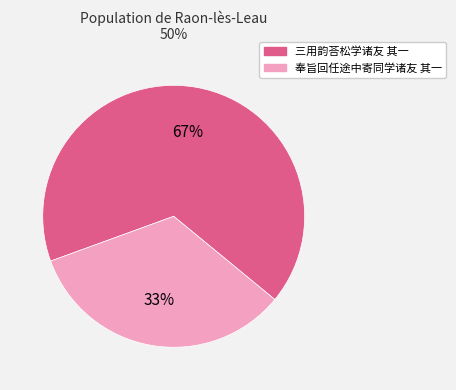

Is it true that 三用韵荅松学诸友 其一 is 67% of the pie?

True